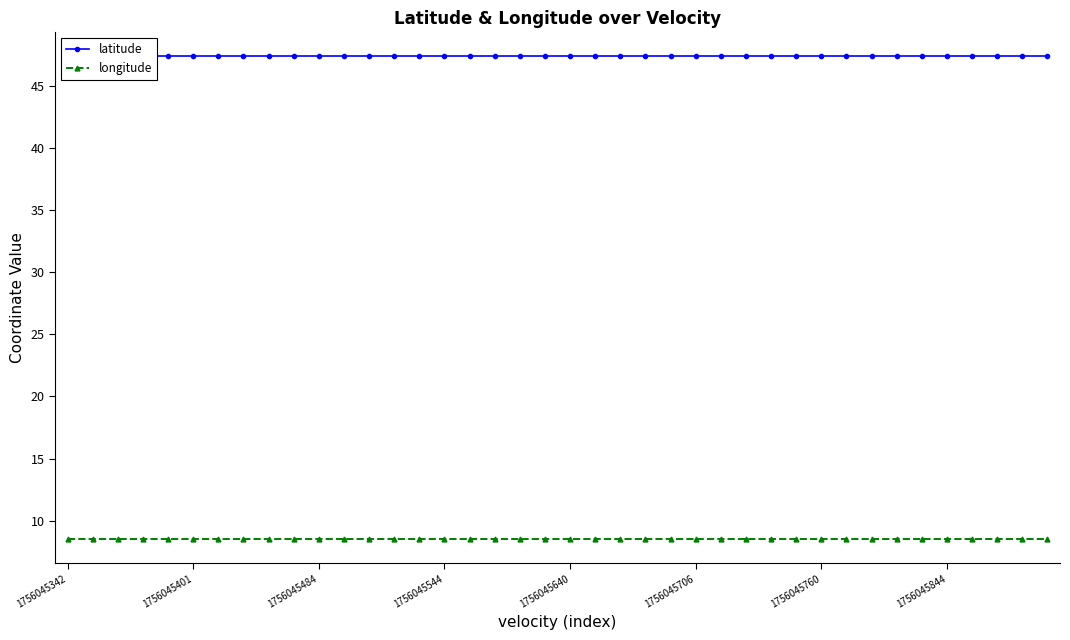

What position from the right is 28?

12